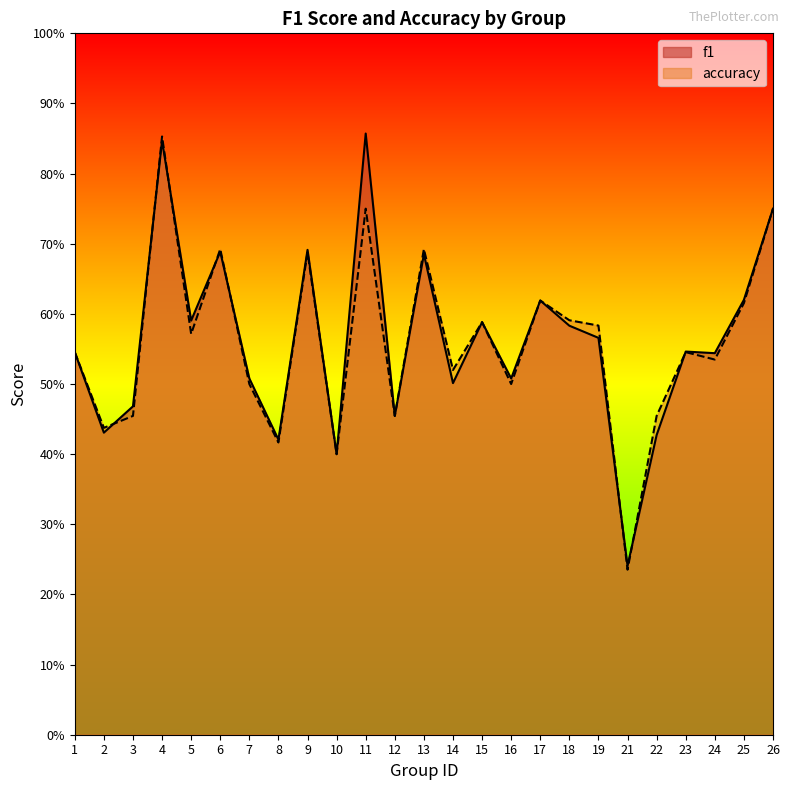

At which category does the chart reach its minimum across all series?

21